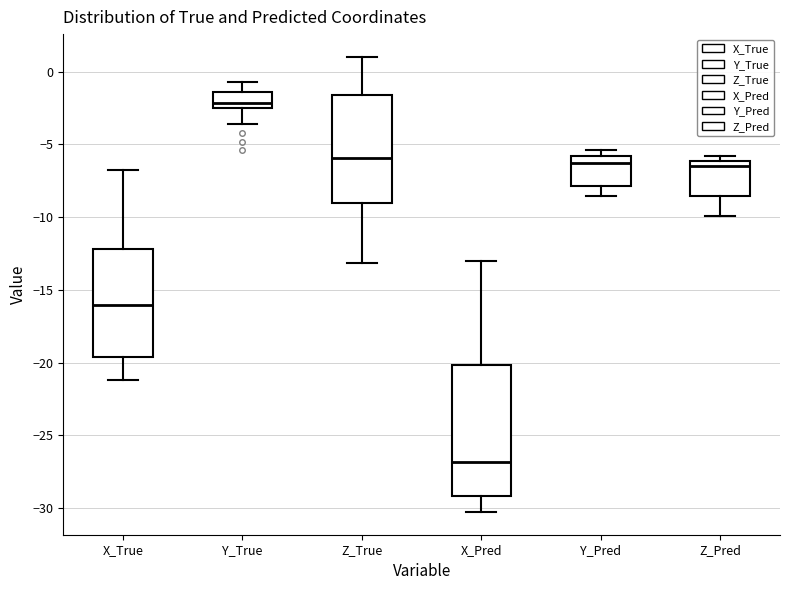

Reading left to right, transcribe this box plot: for each box, give where its median line is, the range the box spans, and where its two whiskers end, as read against the y-axis. The values are not printed on the chart, so give them approximately, as read against the axis.

X_True: median -16.0, box -19.5 to -12.0, whiskers -21.0 to -6.5
Y_True: median -2.0, box -2.5 to -1.5, whiskers -3.5 to -0.5
Z_True: median -6.0, box -9.0 to -1.5, whiskers -13.0 to 1.0
X_Pred: median -27.0, box -29.0 to -20.0, whiskers -30.5 to -13.0
Y_Pred: median -6.5, box -8.0 to -6.0, whiskers -8.5 to -5.5
Z_Pred: median -6.5, box -8.5 to -6.0, whiskers -10.0 to -6.0 (just above the box's upper edge)